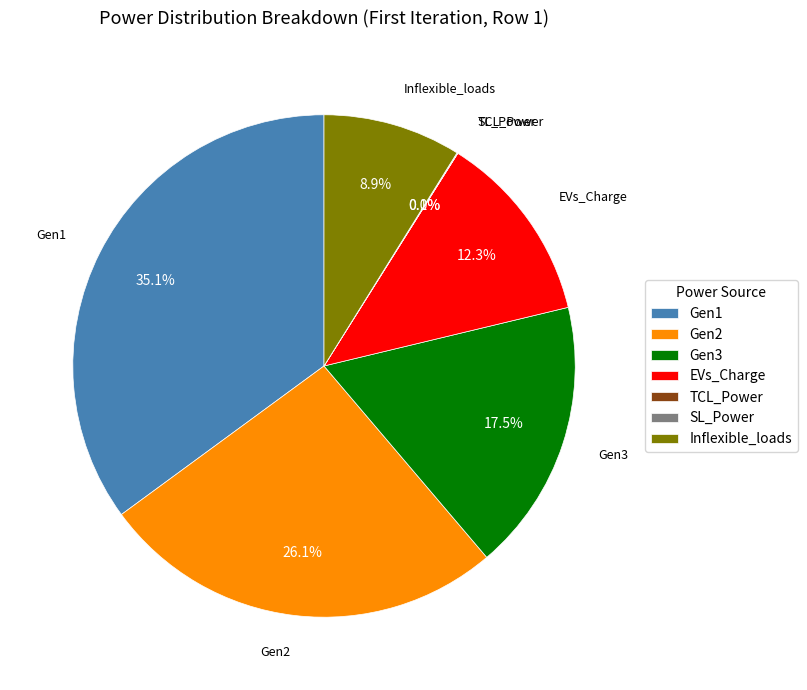

What percentage is NOT represented by Gen2?

73.9%